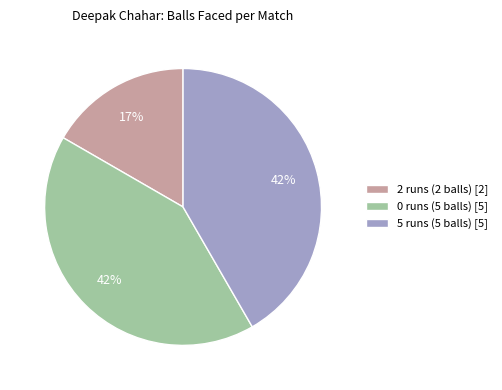

To the nearest percent, what is the average slice percentage?

33%